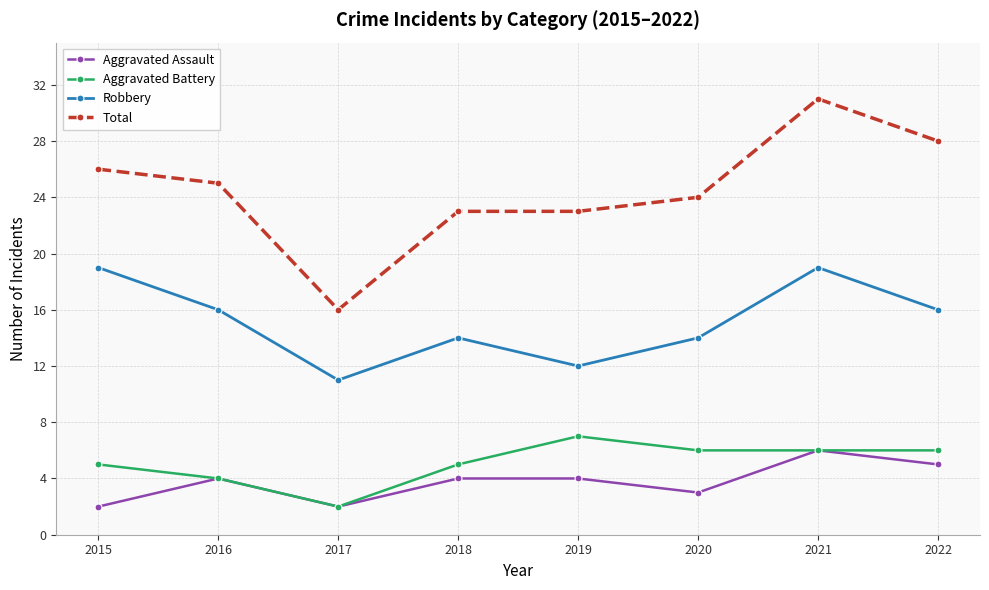

Which category has the lowest value in the Robbery series?

2017